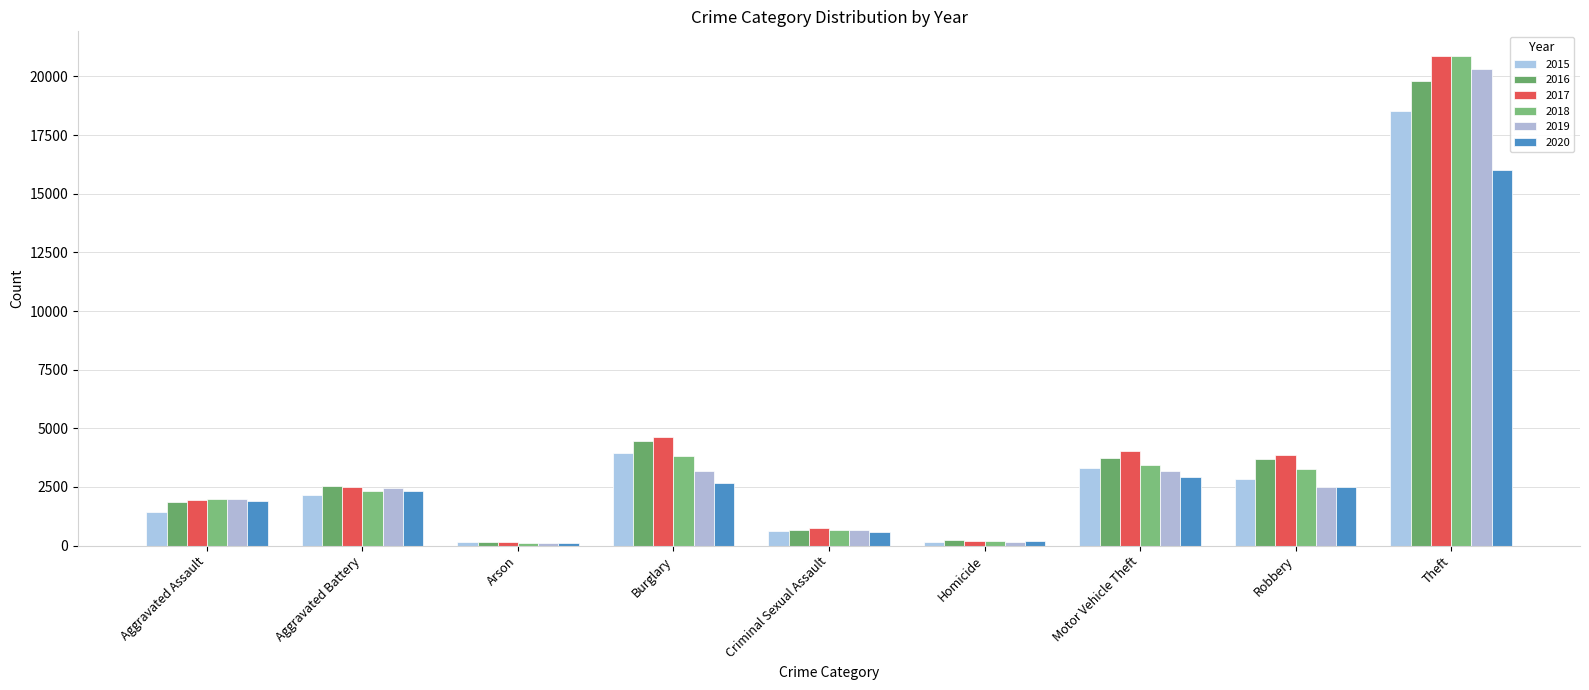

What is the approximate value of 2015 at Motor Vehicle Theft, to the nearest 50?

3300